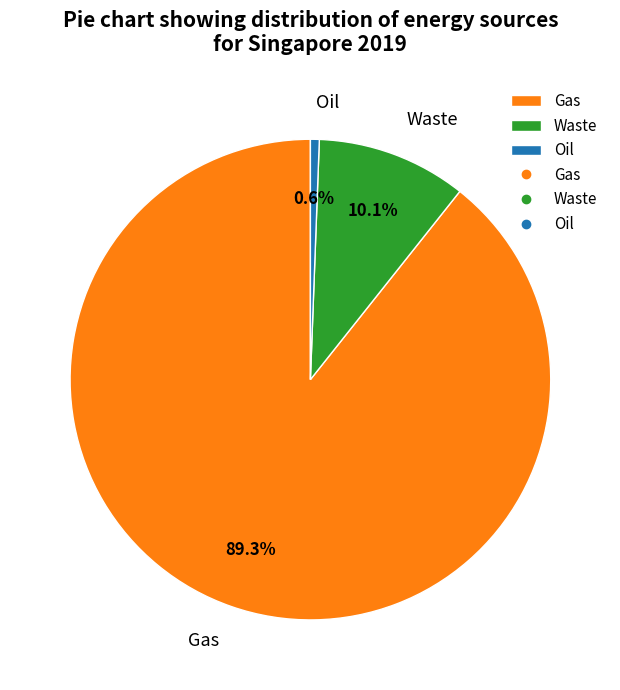

Approximately how many times larger is the value at Oil compared to Waste?

0.1